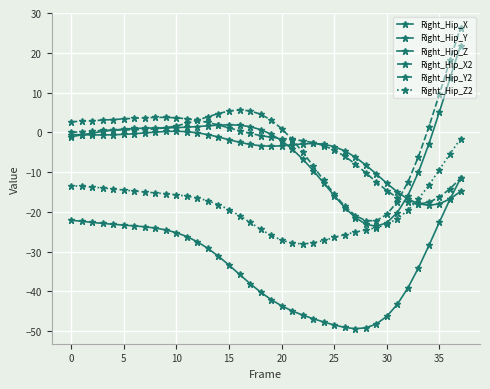

How many data points does each series have?

38